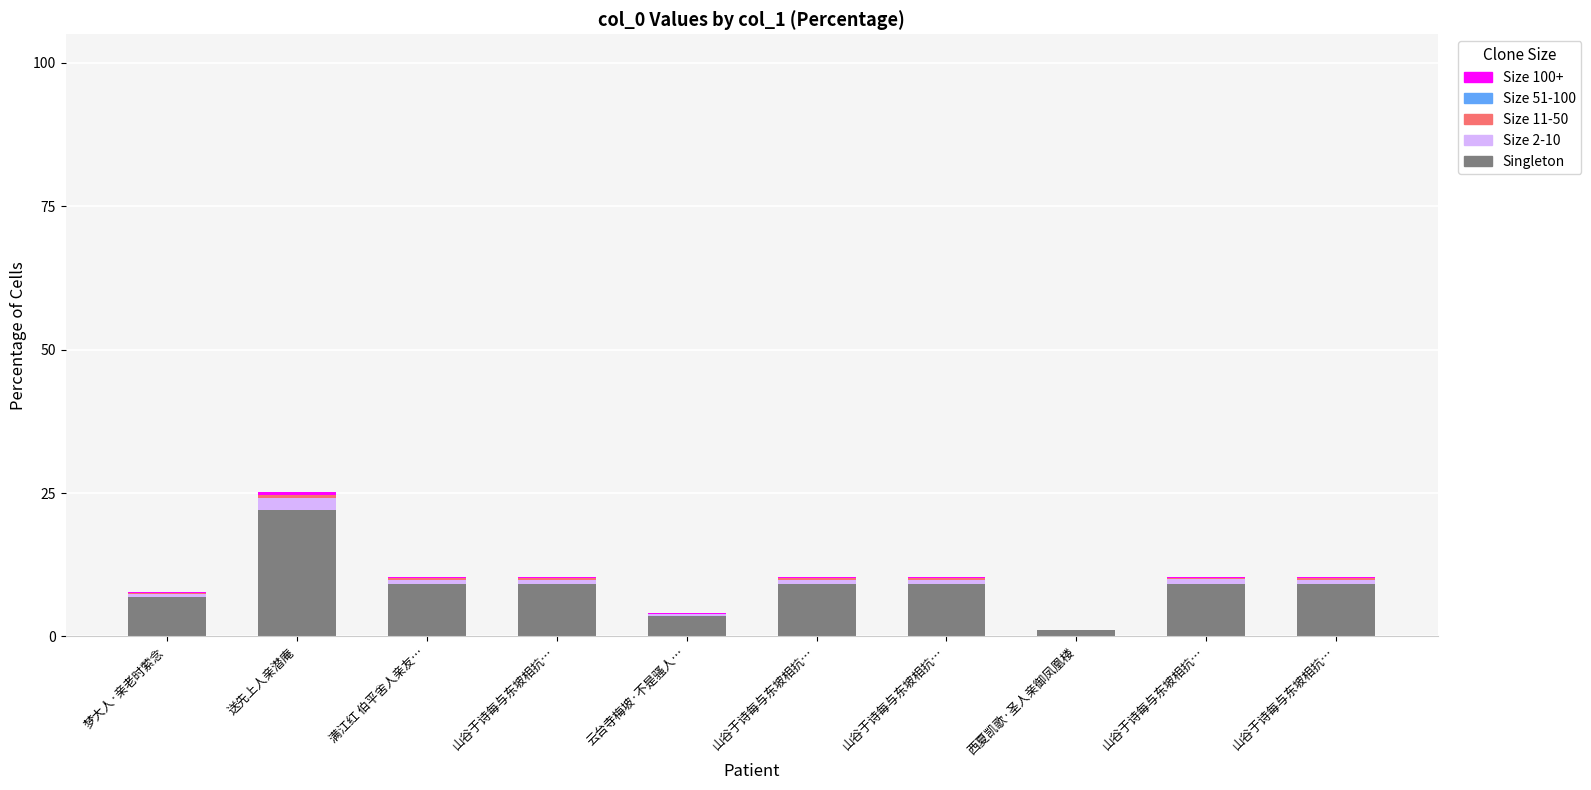

Are the bars horizontal?

No